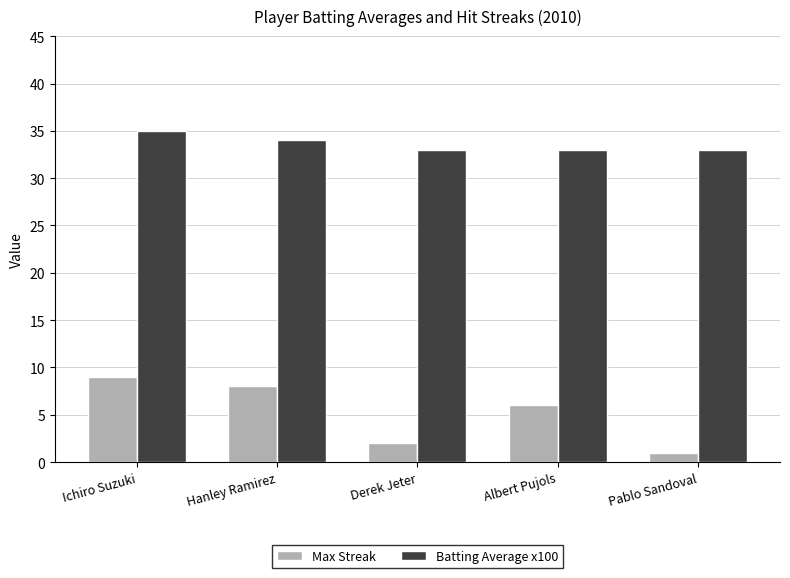

What is the sum of the Batting Average x100 values at Pablo Sandoval and Derek Jeter?

66